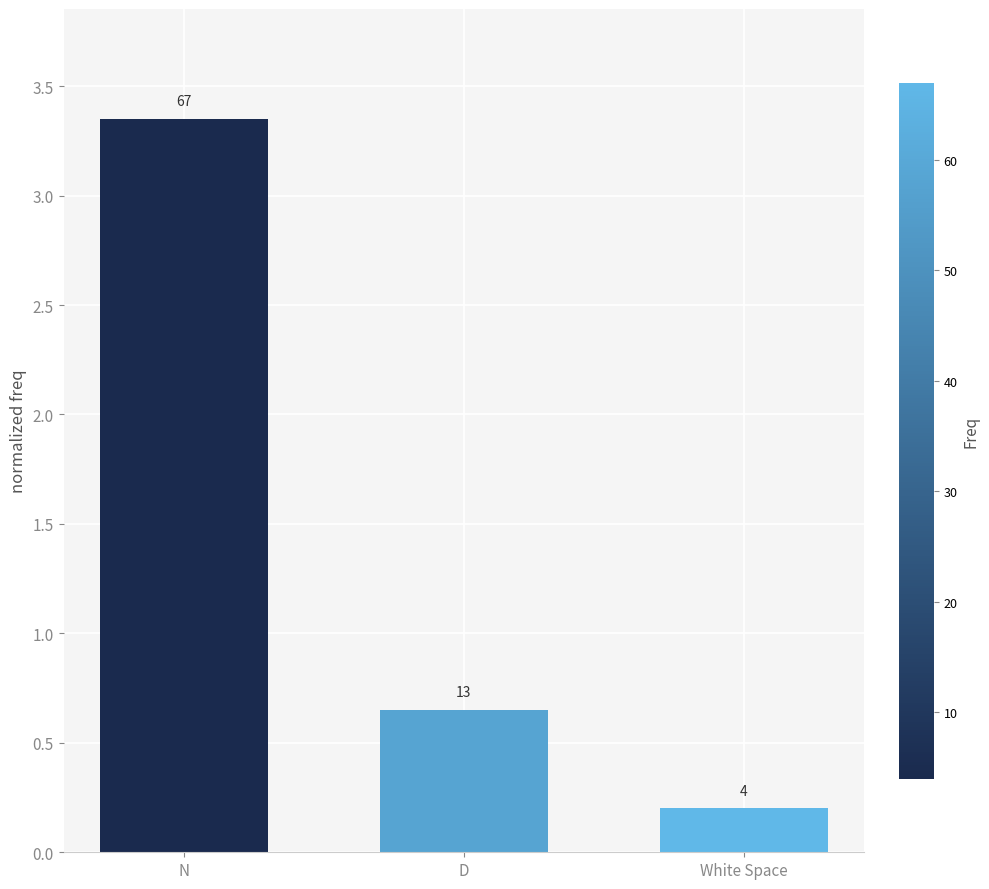

What position from the left is N?

1